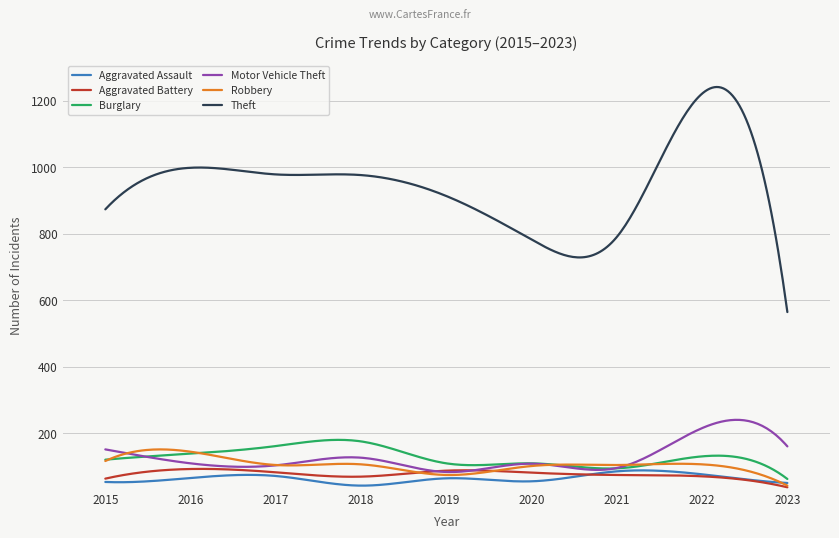

Which series has the largest range (max minus min)?

Theft